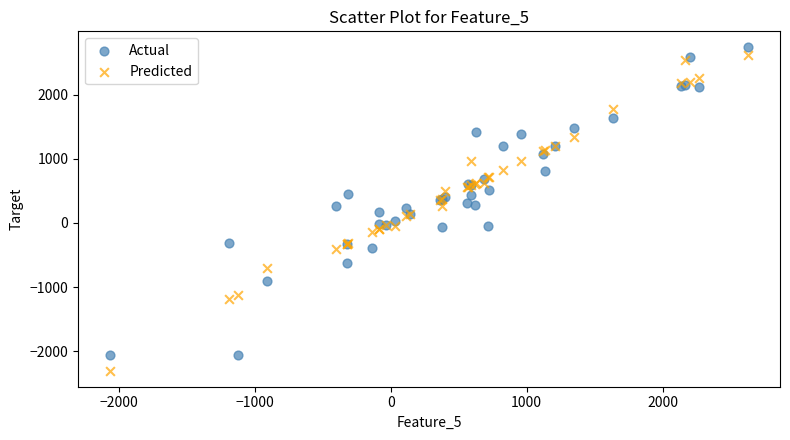

What is the X range (max minus min) for the scatter plot?

4698.2